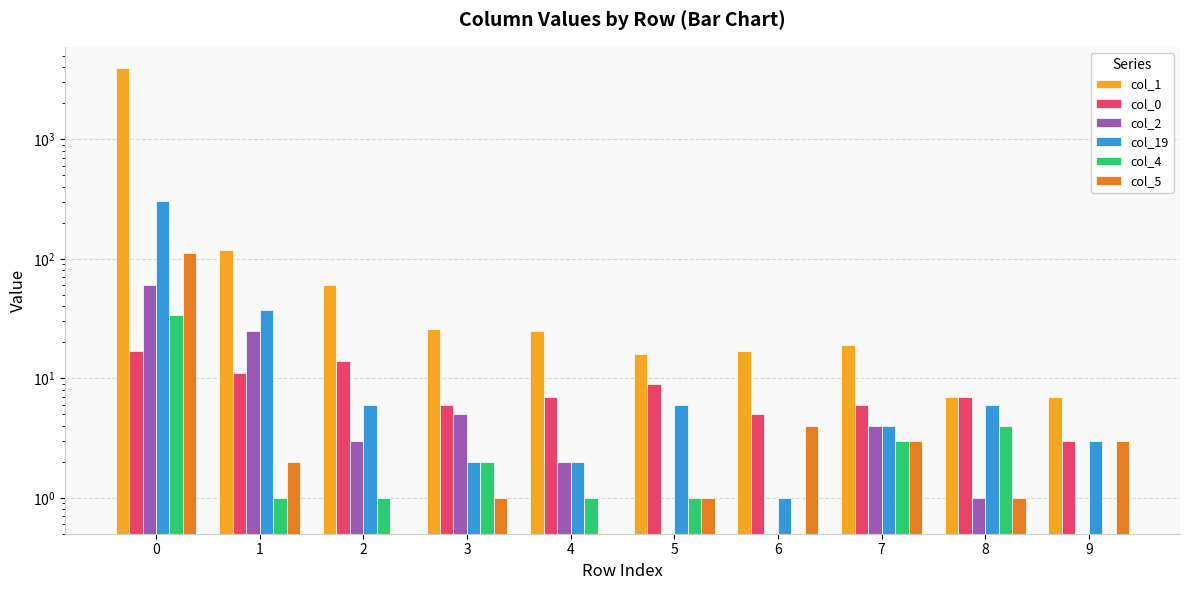

At 4, list the series in order from smallest to largest.

col_5, col_4, col_2, col_19, col_0, col_1